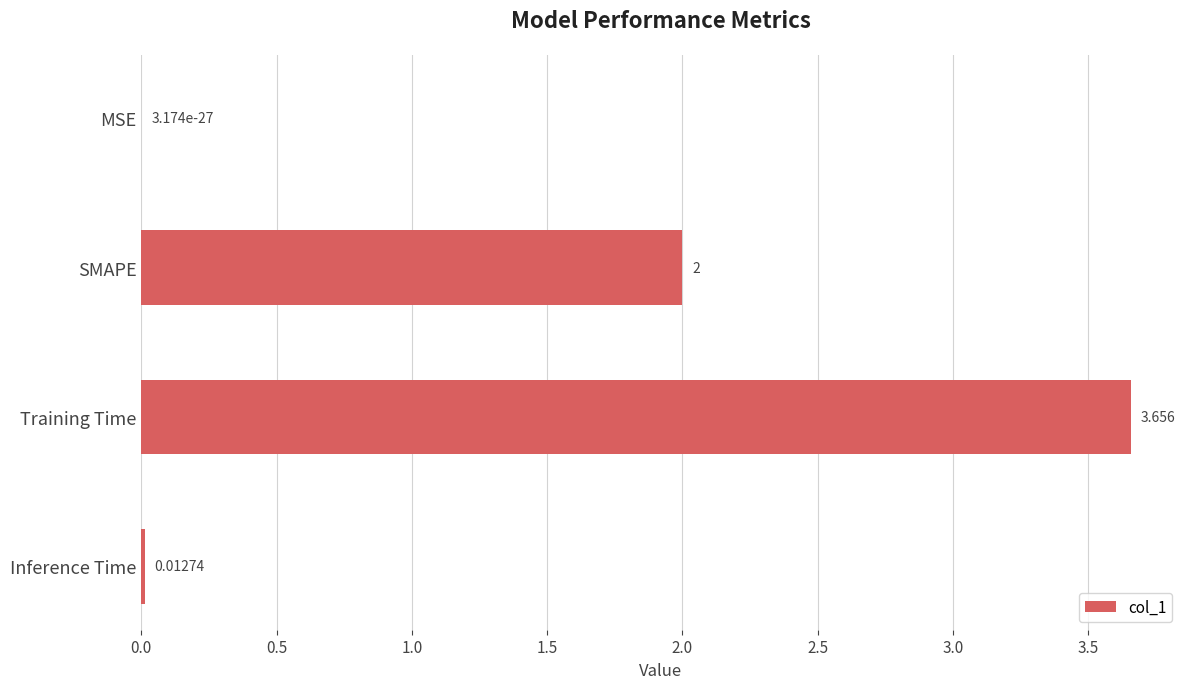

At which label is the value closest to 1?

Inference Time